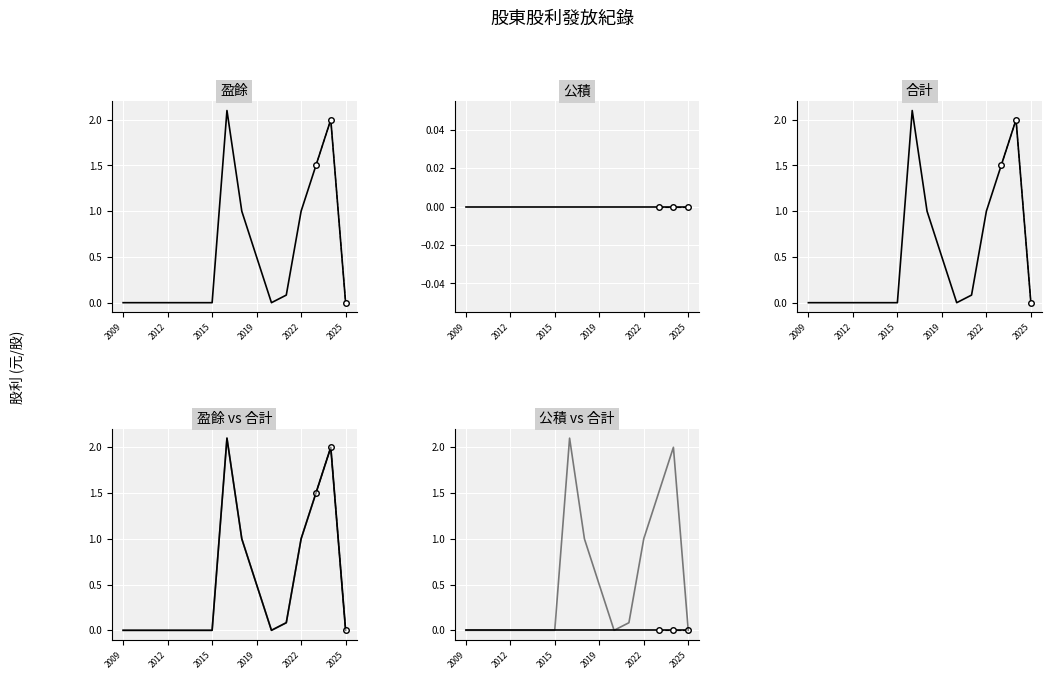

True or false: 合計 has a value of 0.7 at 2017.

False